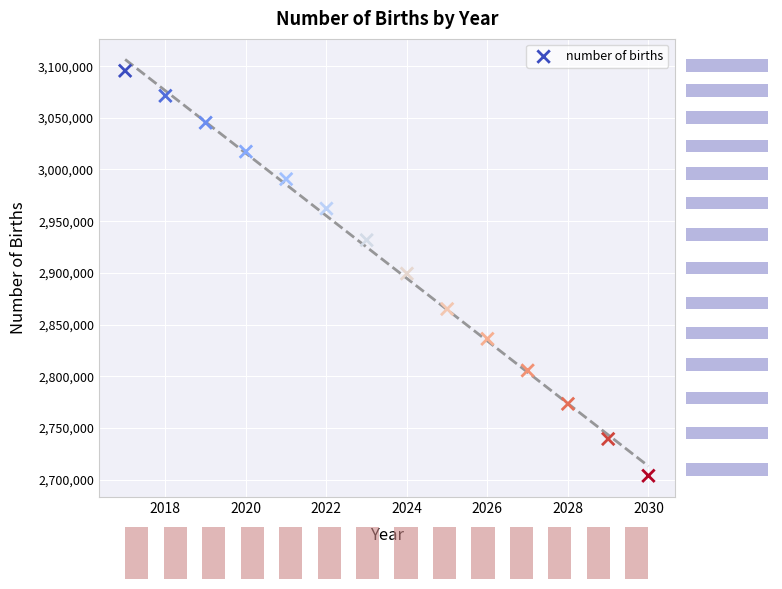

What is the range of Y values (max minus min)?

391800